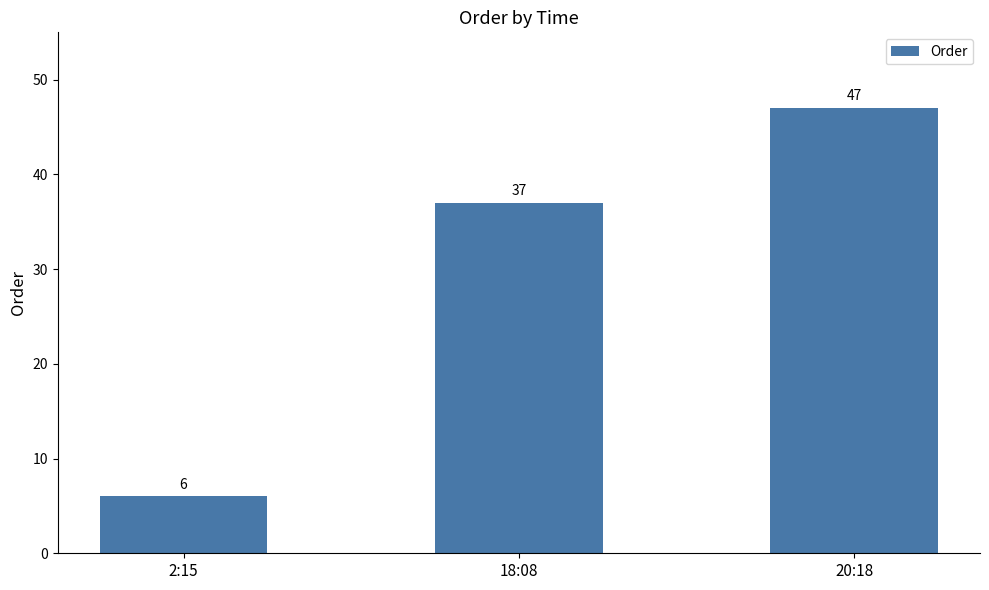

What is the greatest value displayed?

47